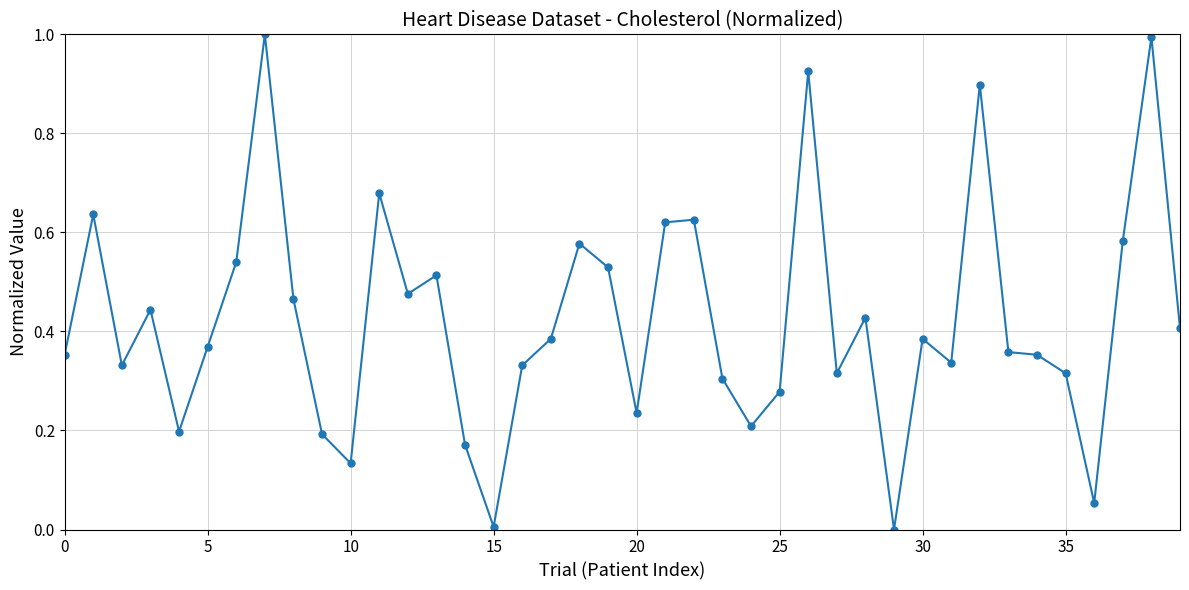

True or false: there are more than 2 points higher than both neighbors.

True